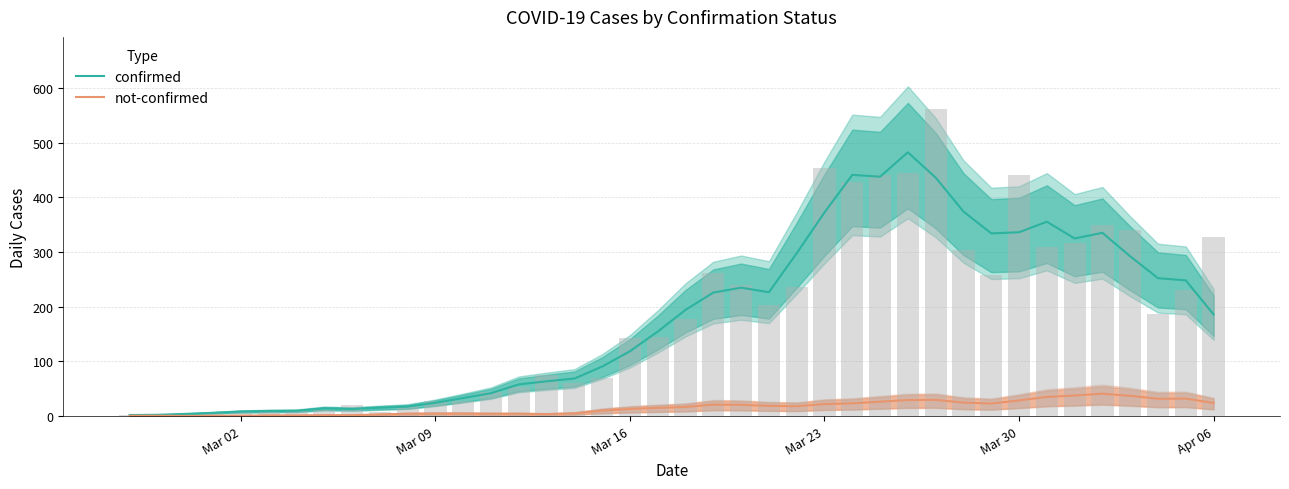

Is the value of not-confirmed at 9 greater than the value of confirmed at 30?

No